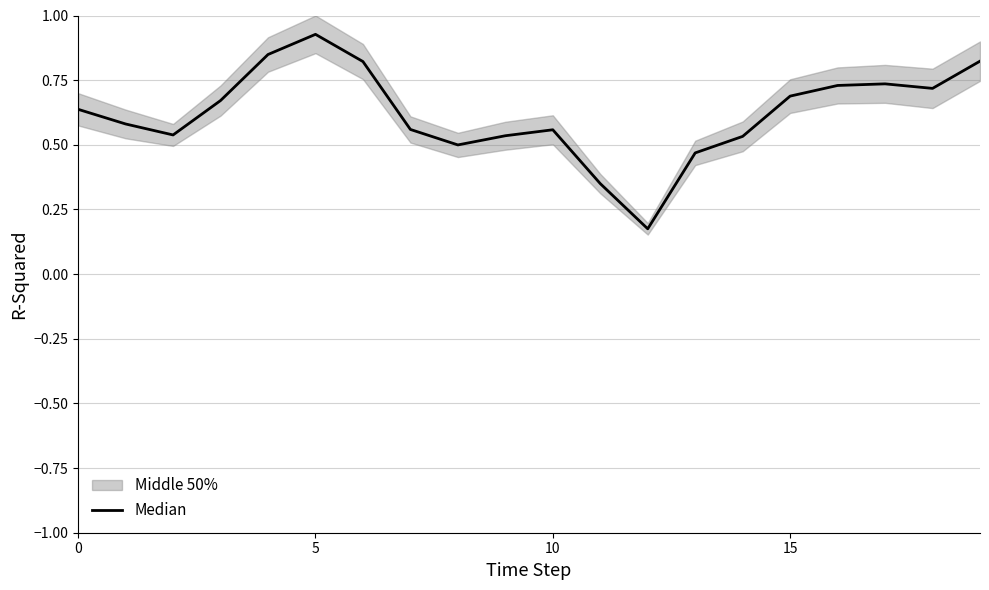

How many lines are shown in the chart?

1